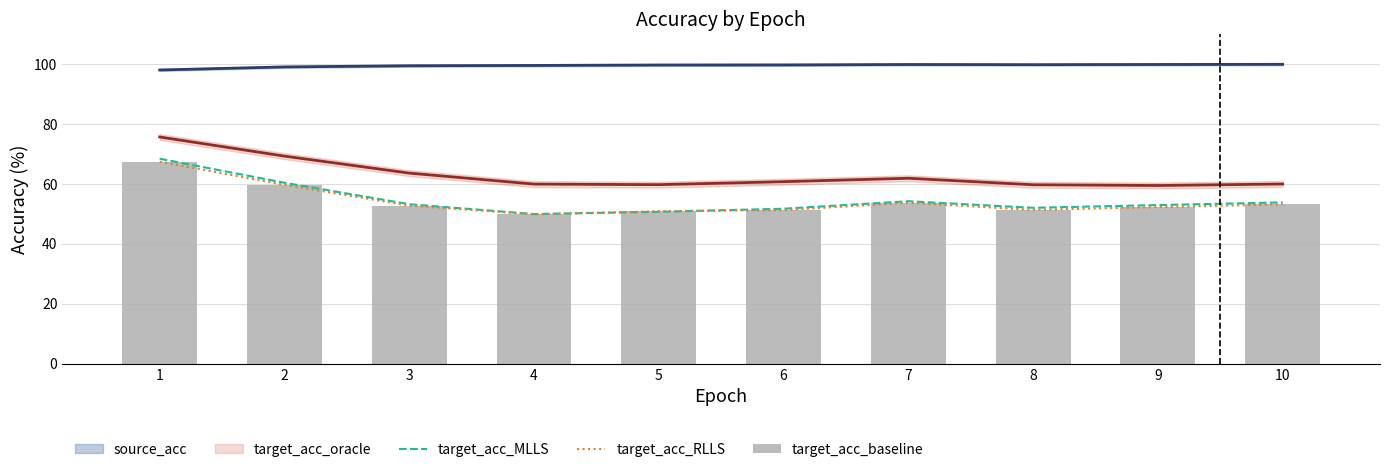

What is the sum of the target_acc_MLLS values at 1 and 8?

120.4